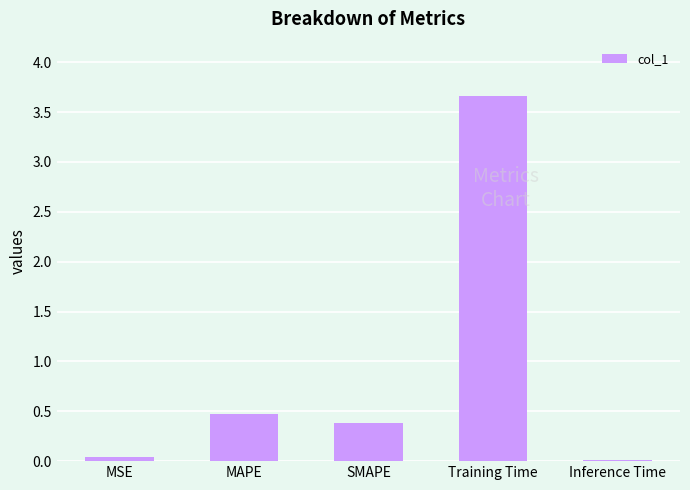

What is the change in value from SMAPE to Inference Time?

-0.4